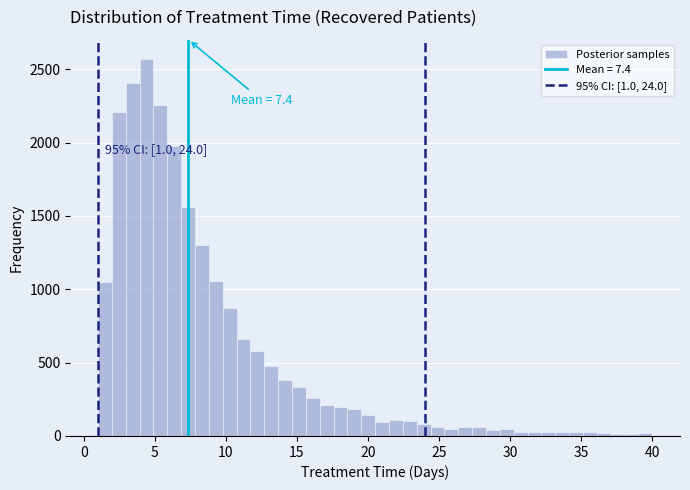

Read against the x-axis, roughly where is the centre of the tallest bar?

4.5